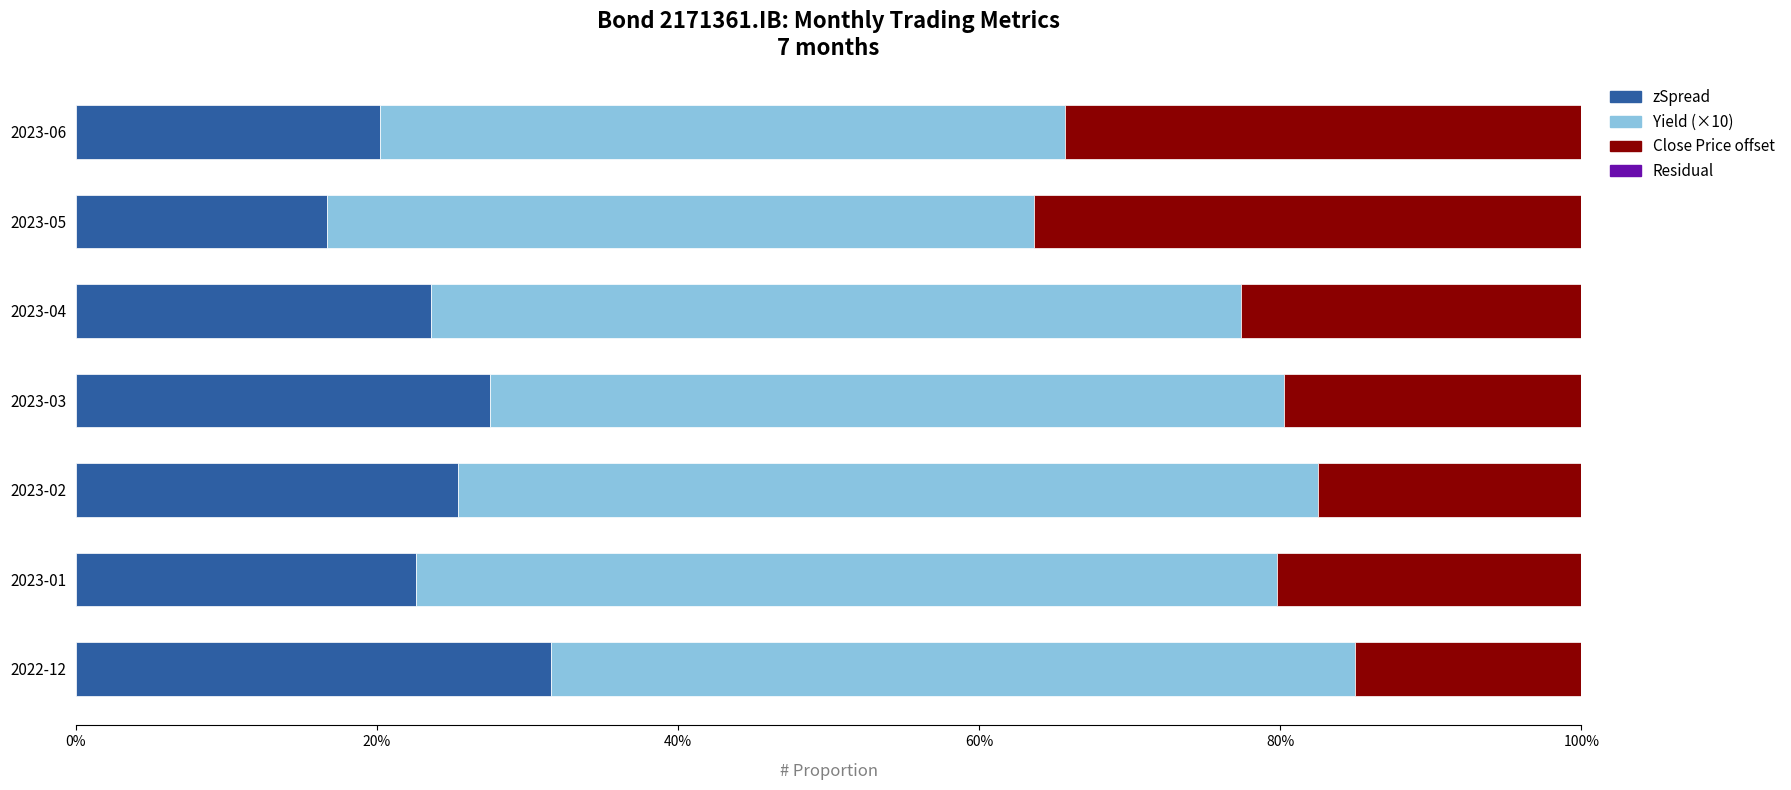

What is the total value across all series at 2023-02?

100.0